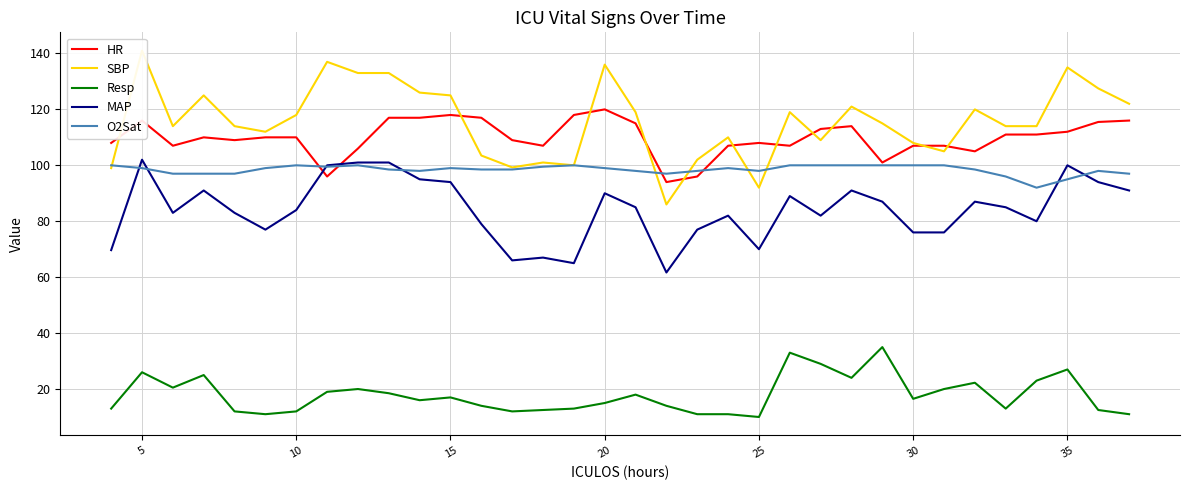

List the series in order of their peak value, lowest first.

Resp, O2Sat, MAP, HR, SBP